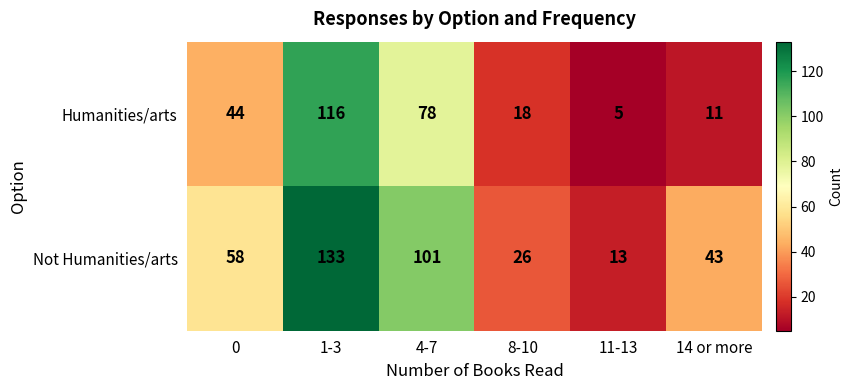

What is the sum of all Not Humanities/arts values?

374